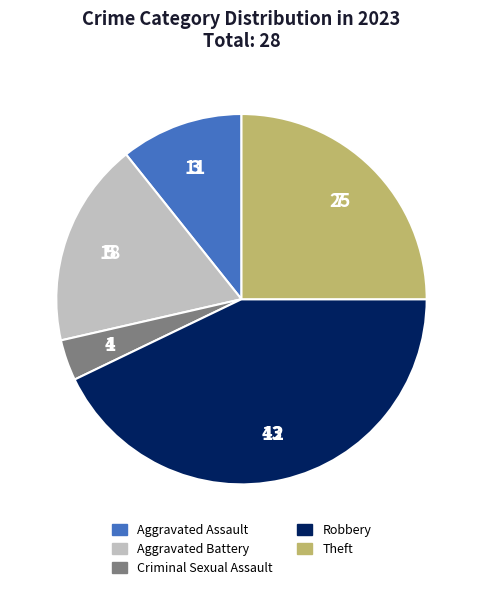

Is there any slice that represents more than half of the pie?

No